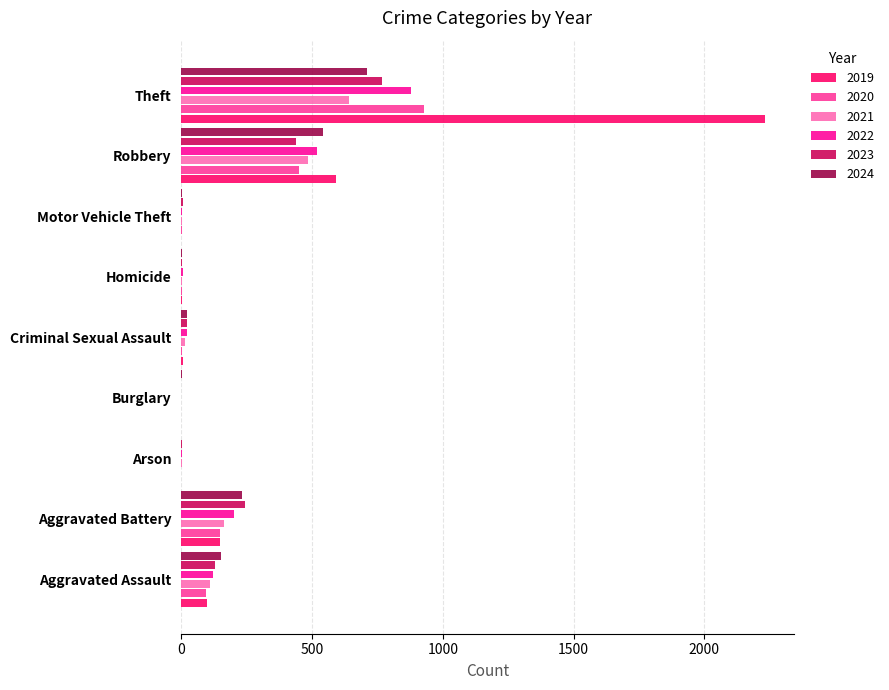

What is the total value across all series at Aggravated Assault?

706